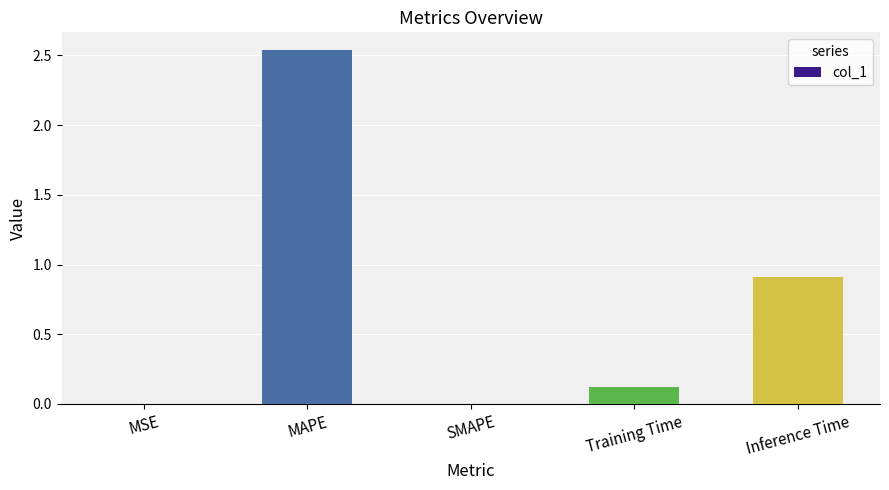

What is the sum of the values at MAPE and Training Time?

2.7